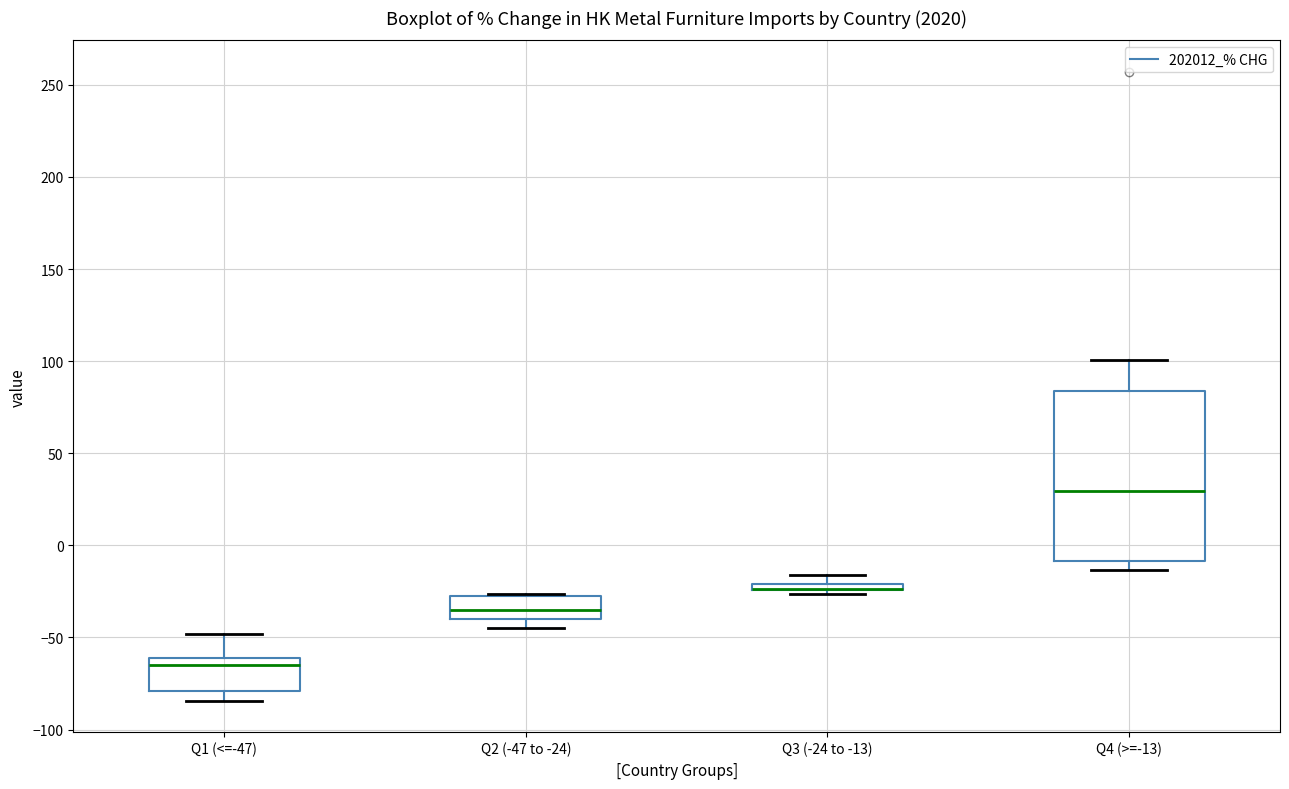

Where does the lower whisker of the box for Q1 (<=-47) end on the y-axis? The values are not printed on the chart, so give them approximately, as read against the axis.

-85